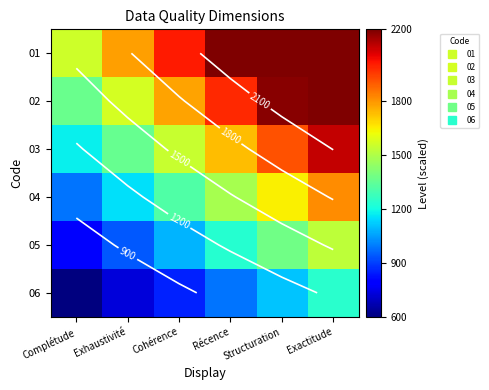

True or false: 06 has a value of 856.0 at Cohérence.

True